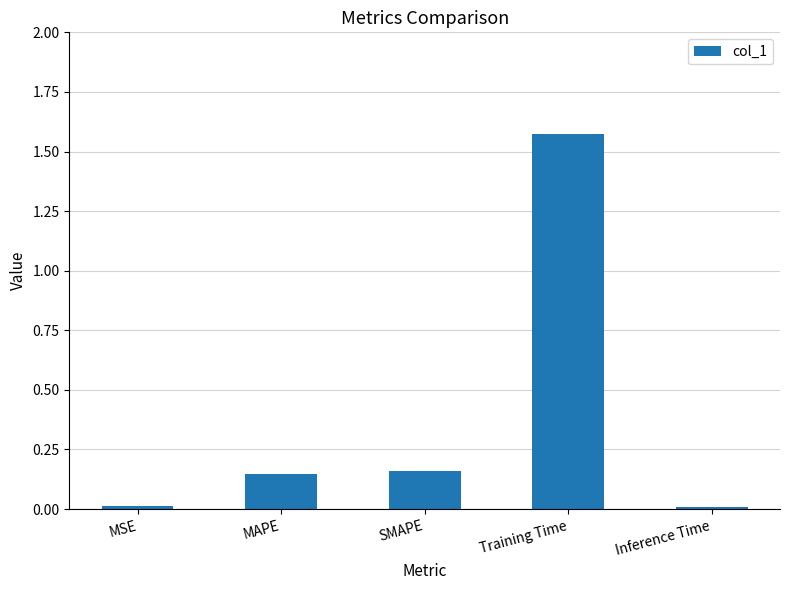

What is the sum of all values?

1.9